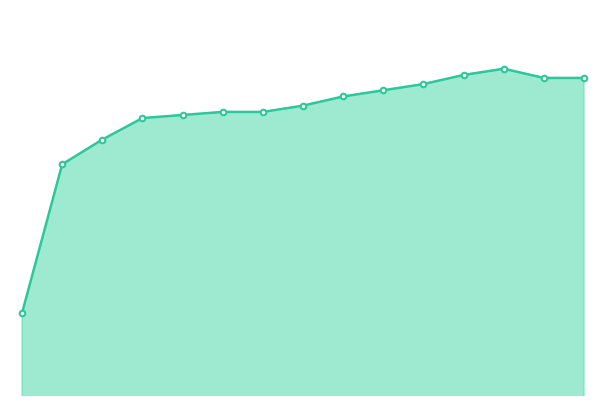

List the labels in order of value, largest first.

2^5, 2^4, 2^6, 2^7, 2^3, 2^2, 2^1, 2^0, 2^{-2}, 2^{-1}, 2^{-3}, 2^{-4}, 2^{-5}, 2^{-6}, 2^{-7}